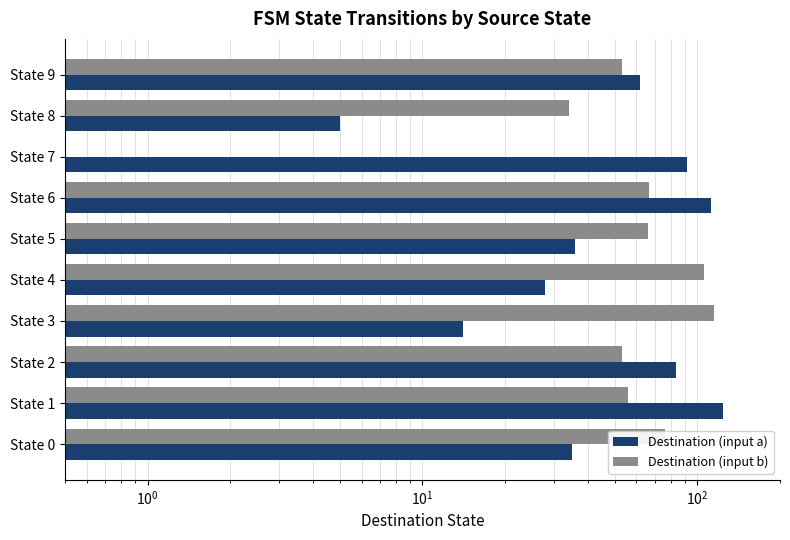

Which category has the lowest value across all series?

State 7